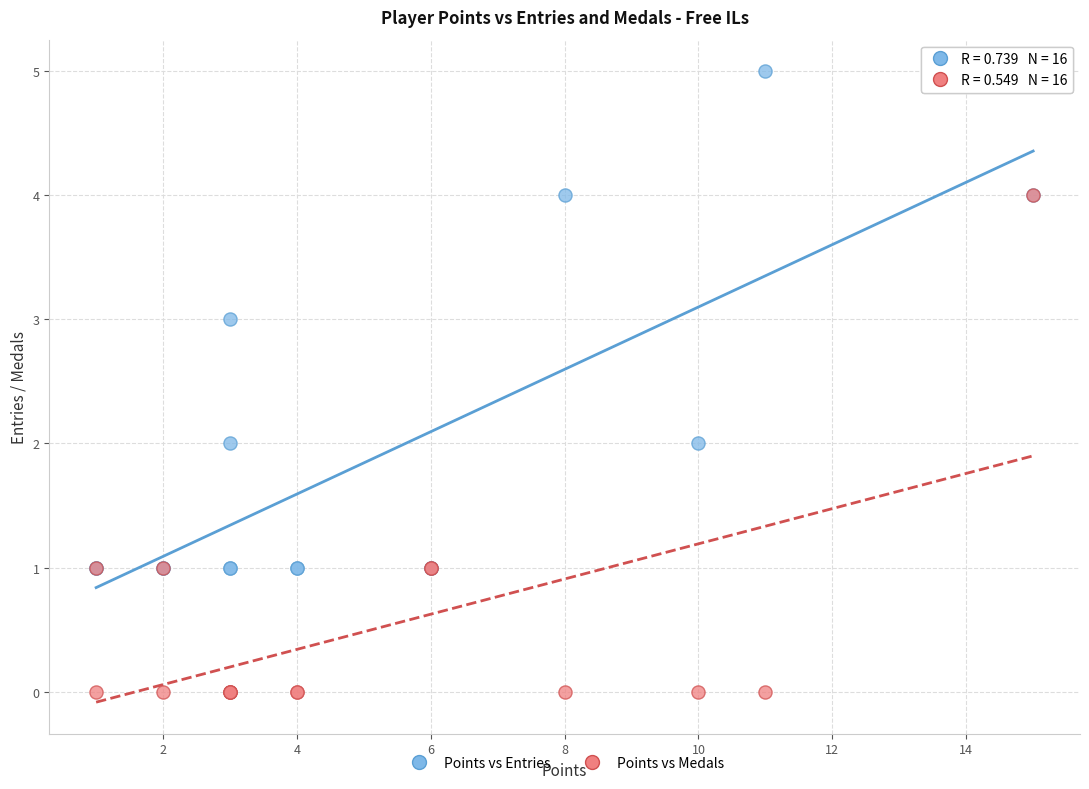

Which series reaches the maximum Y coordinate?

Points vs Entries